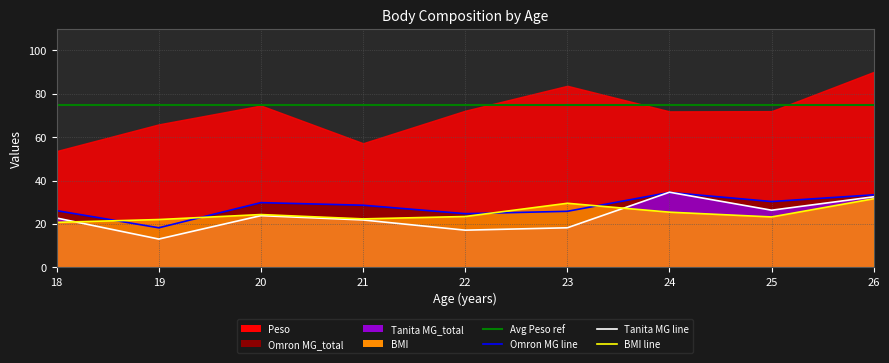

Is it true that Tanita MG line equals 8.3 at 22?

False